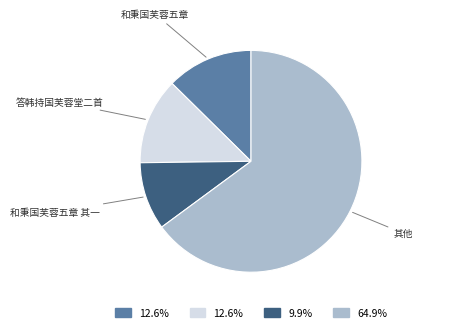

Count the number of slices in the pie.

4